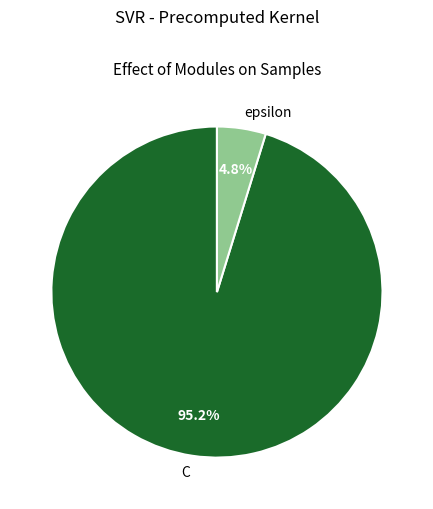

To the nearest percent, what is the average slice percentage?

50%